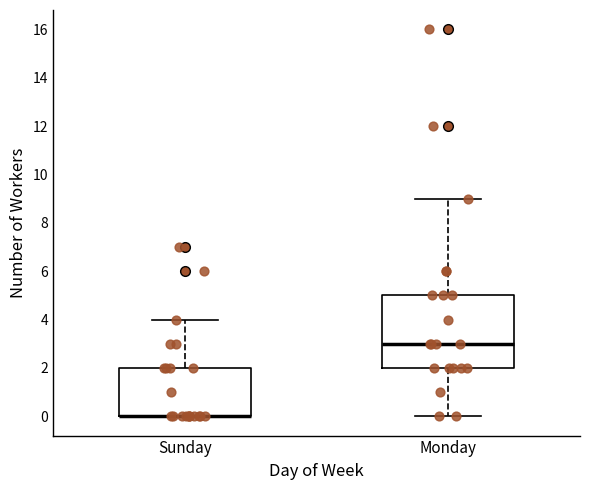

Reading left to right, transcribe this box plot: for each box, give where its median line is, the range the box spans, and where its two whiskers end, as read against the y-axis. The values are not printed on the chart, so give them approximately, as read against the axis.

Sunday: median 0 (drawn on the box's lower edge), box 0 to 2, whiskers 0 to 4
Monday: median 3, box 2 to 5, whiskers 0 to 9